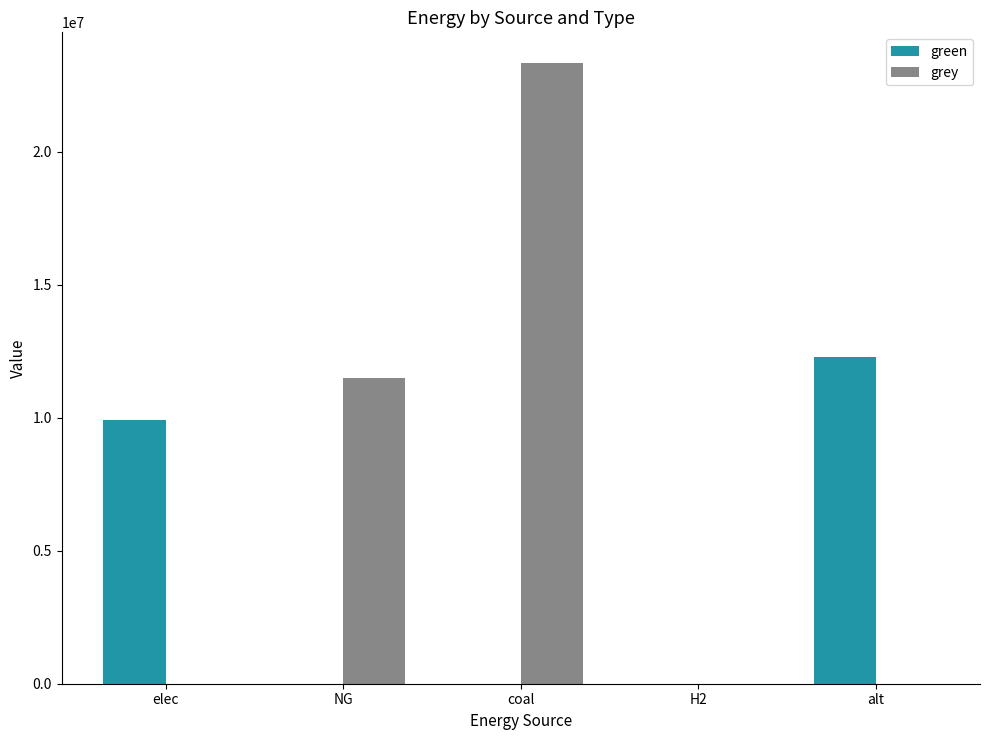

The value of green at NG is 0.0. True or false?

True